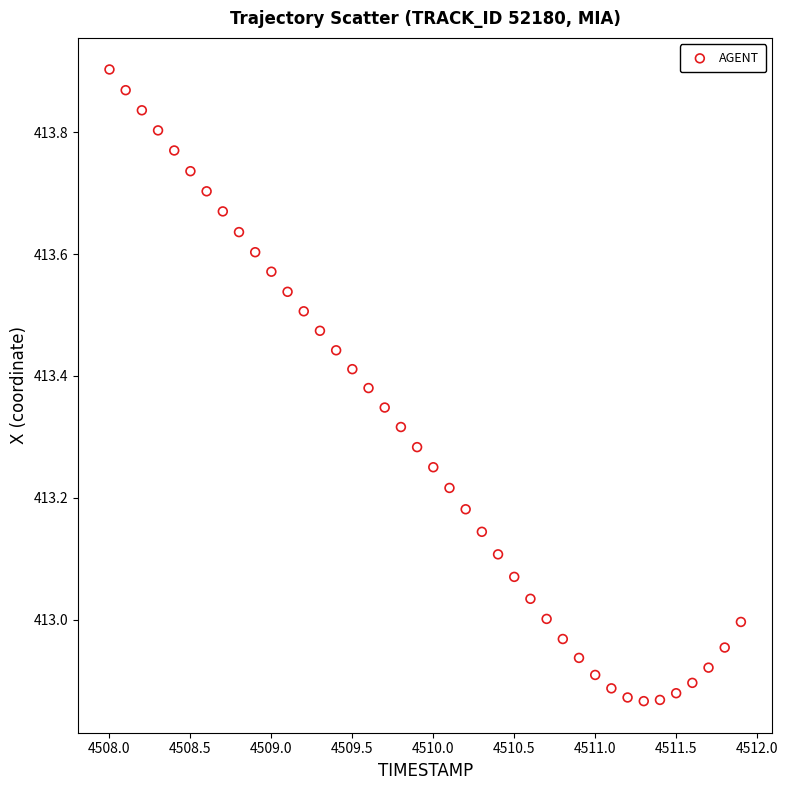

What is the range of Y values (max minus min)?

1.0